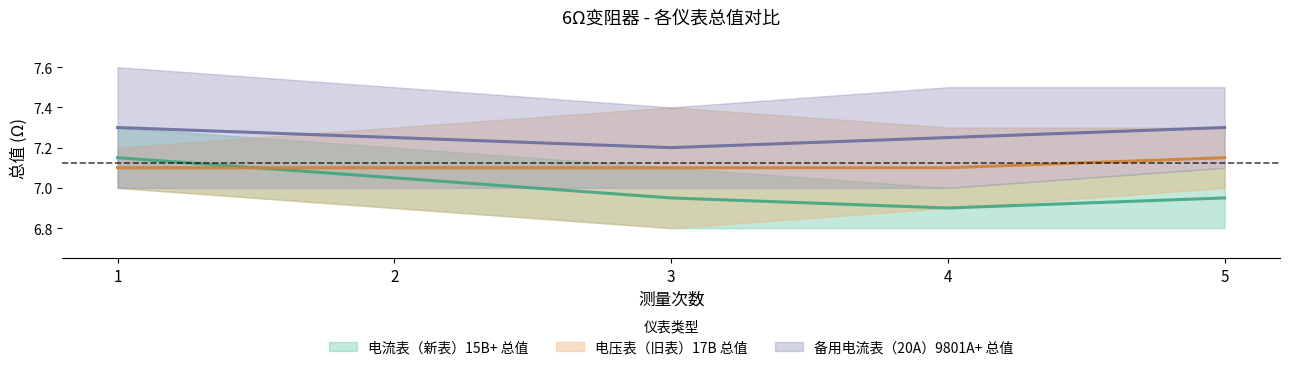

At which category is the sum across all series the highest?

1